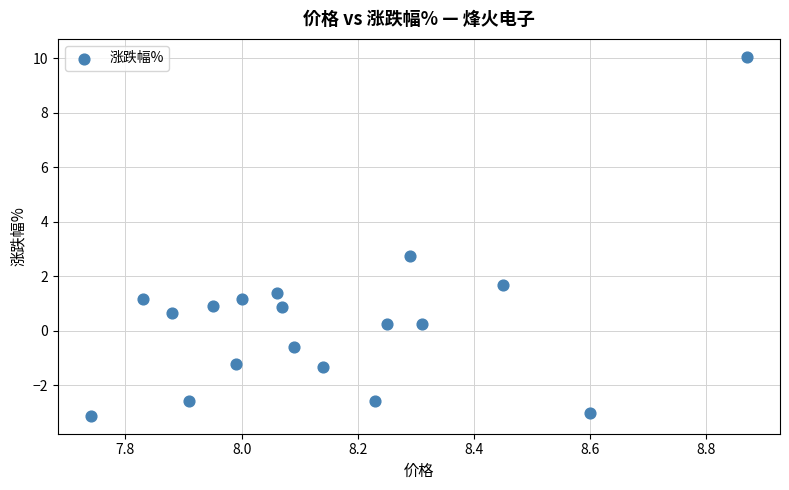

What Y value in the scatter plot is closest to 3?

2.7